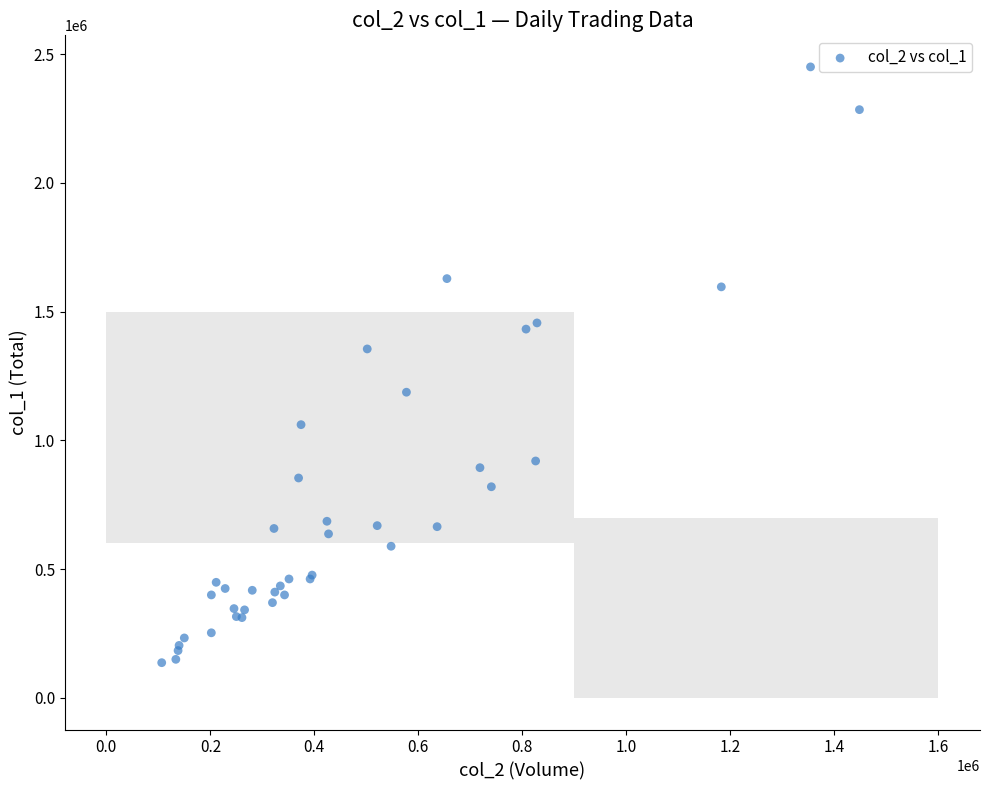

What Y value in the scatter plot is closest to 1293500?

1355000